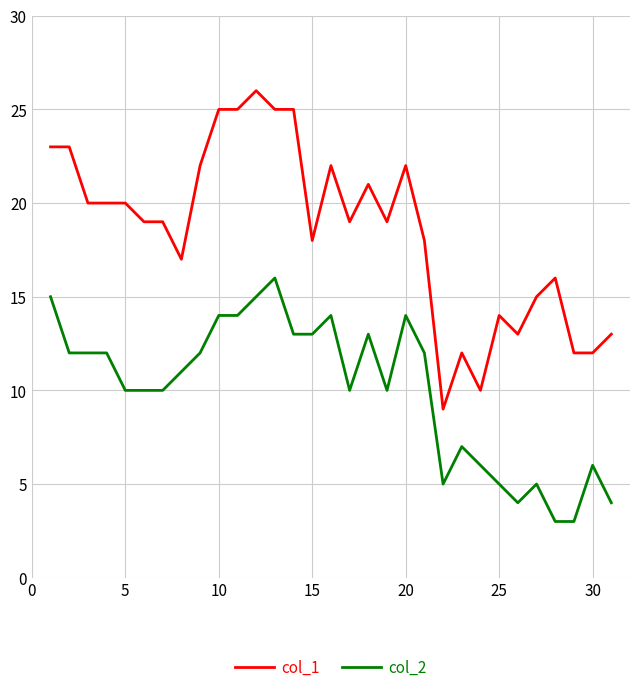

Which series has the largest range (max minus min)?

col_1